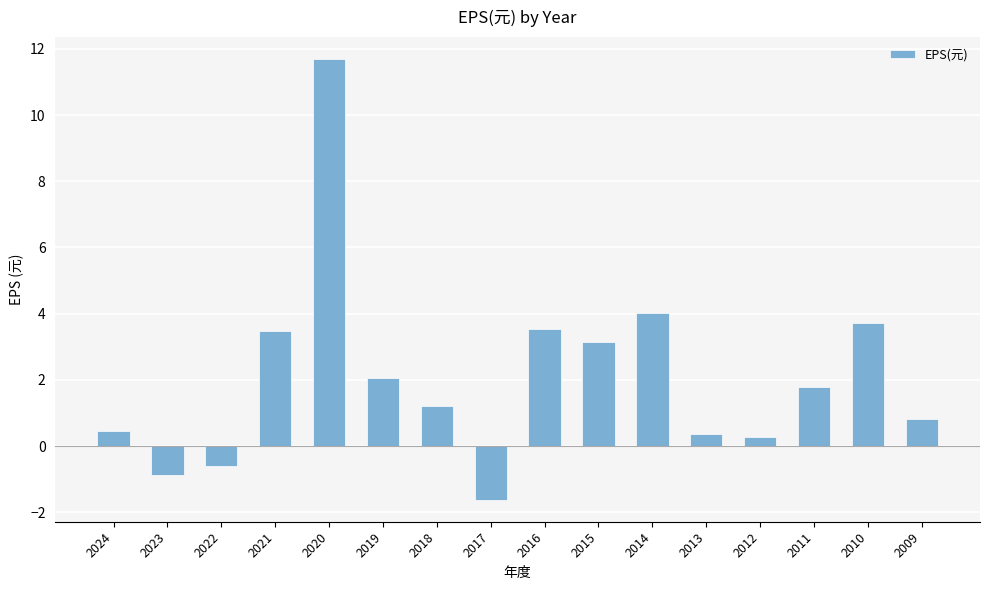

Which category has the lowest value across all series?

2017